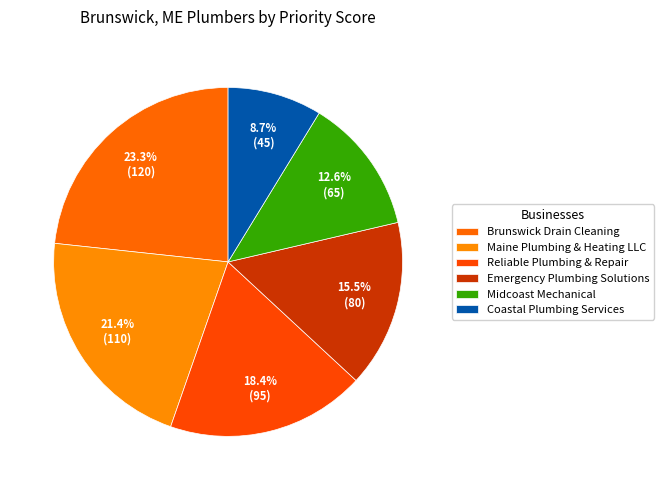

Which category has the biggest portion of the pie?

Brunswick Drain Cleaning